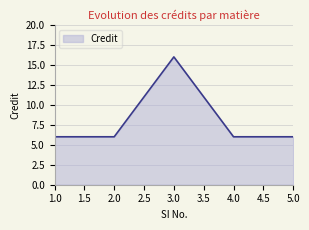

What is the smallest value displayed?

6